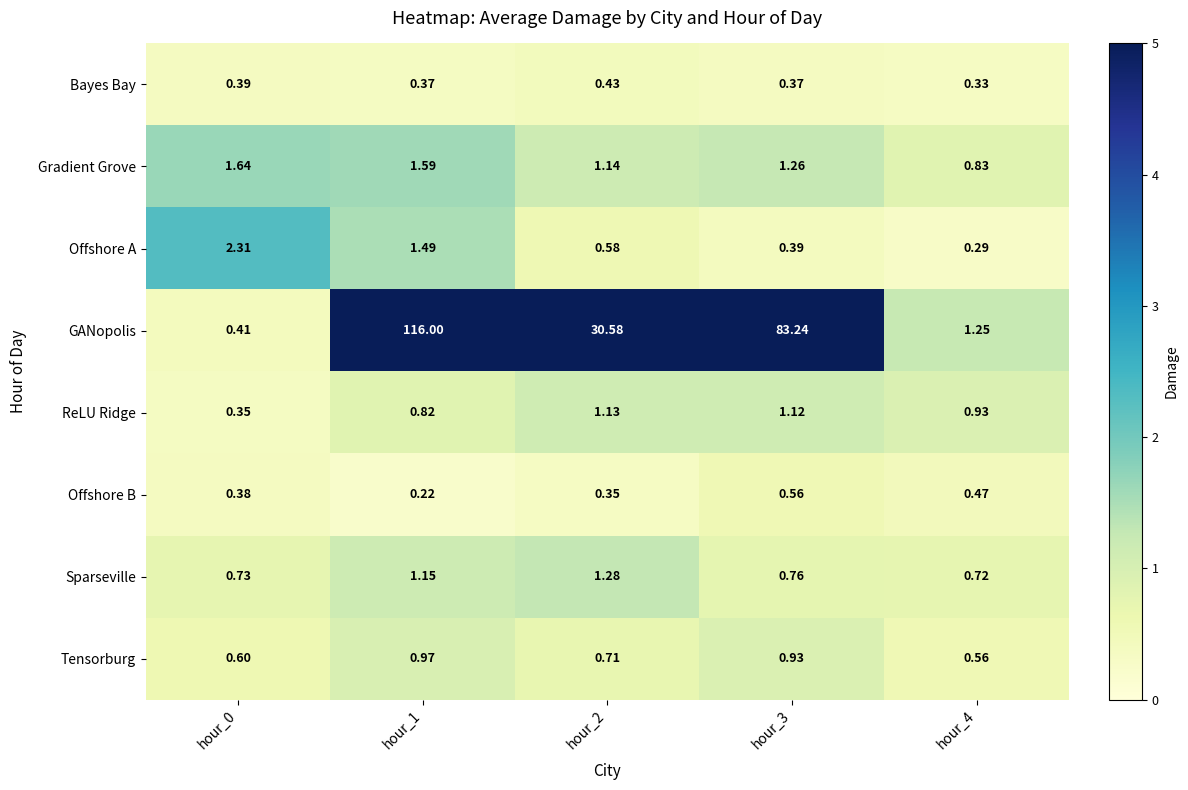

Which series has the largest range (max minus min)?

GANopolis